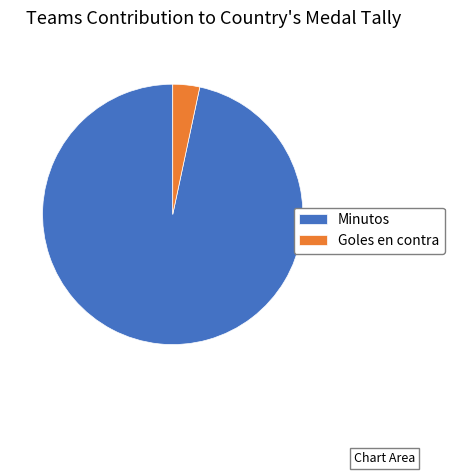

Is Minutos the majority of the pie?

Yes